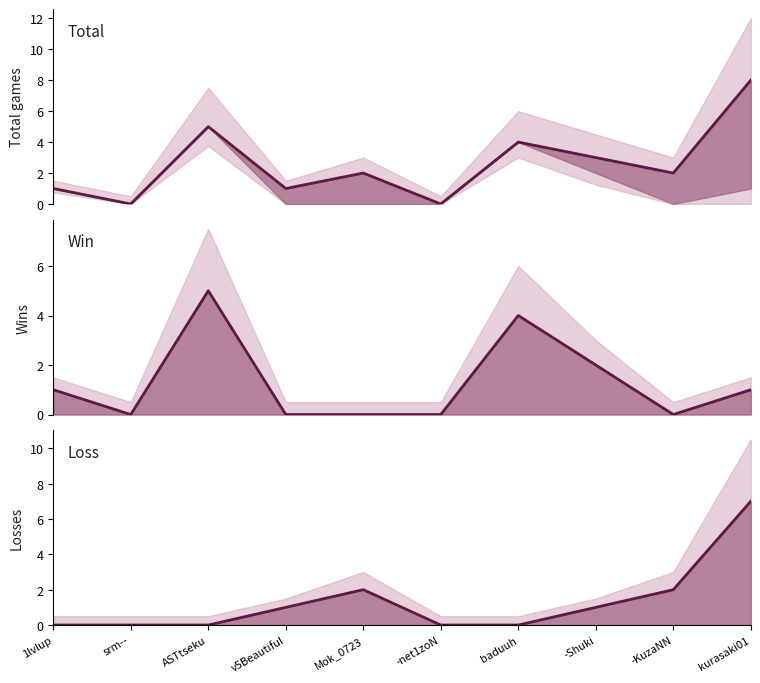

Rank the series by their maximum value, from highest to lowest.

Total, Loss, Win